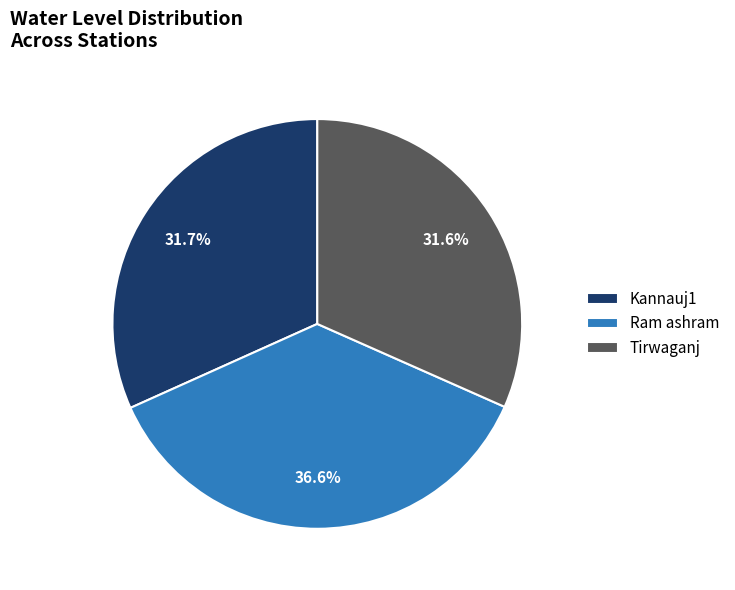

True or false: Kannauj1 accounts for 39% of the total.

False